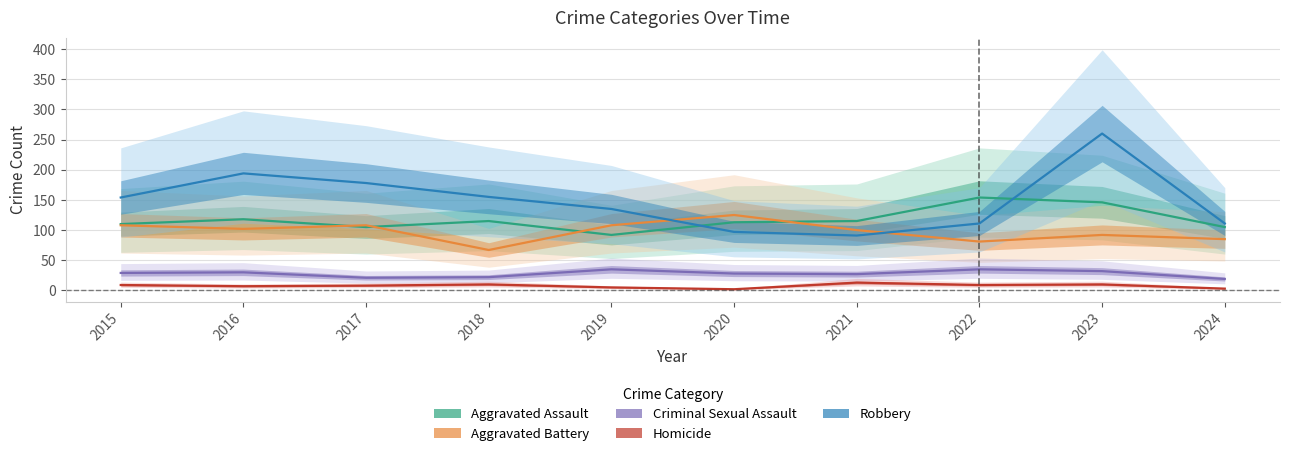

Is the value of Aggravated Battery at 2021 greater than the value of Criminal Sexual Assault at 2019?

Yes